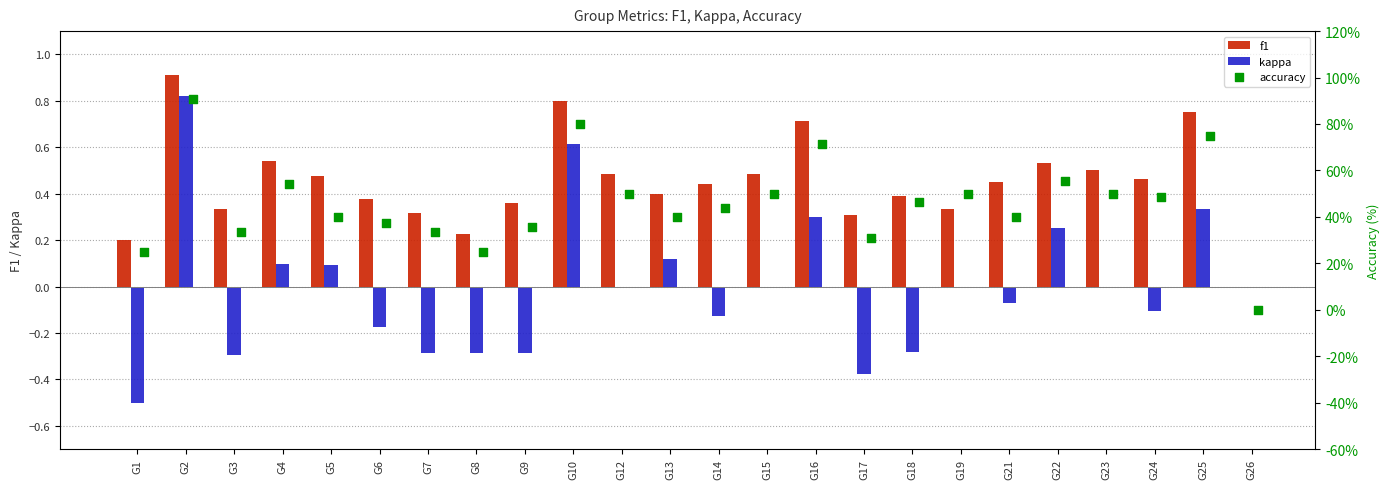

Is it true that f1 equals 0.2 at G6?

False